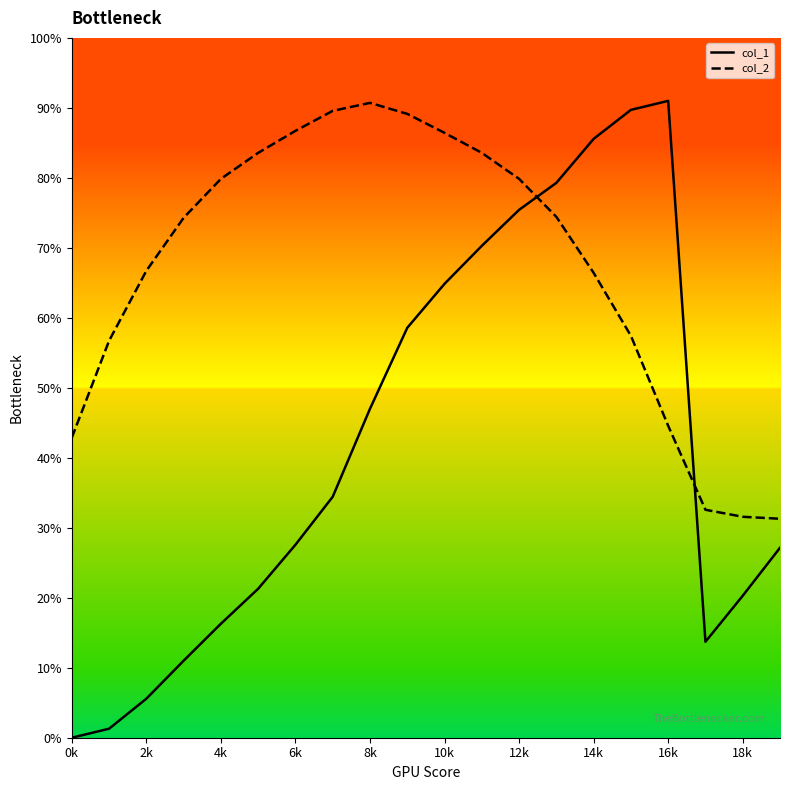

In col_2, how many points are higher than both neighbors (excluding endpoints)?

1